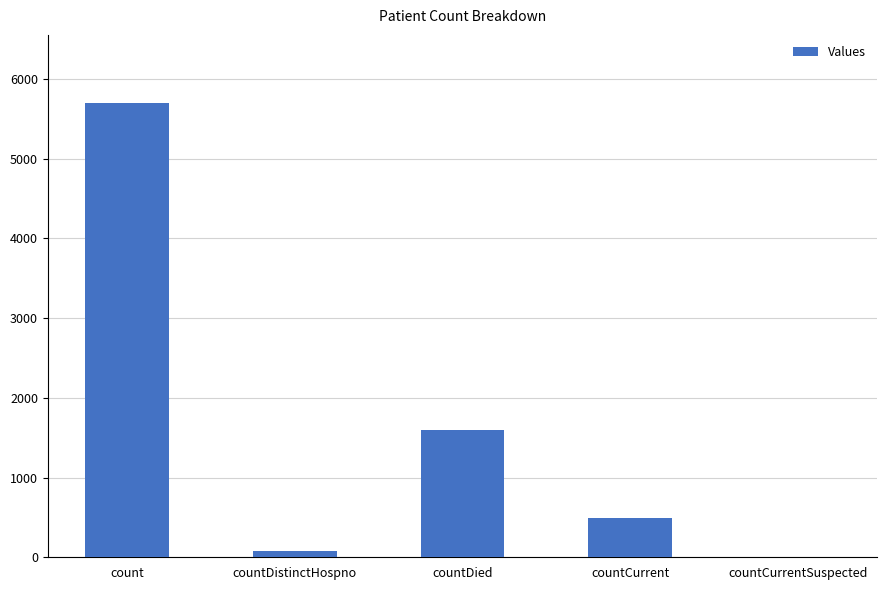

How many positive values are there?

4